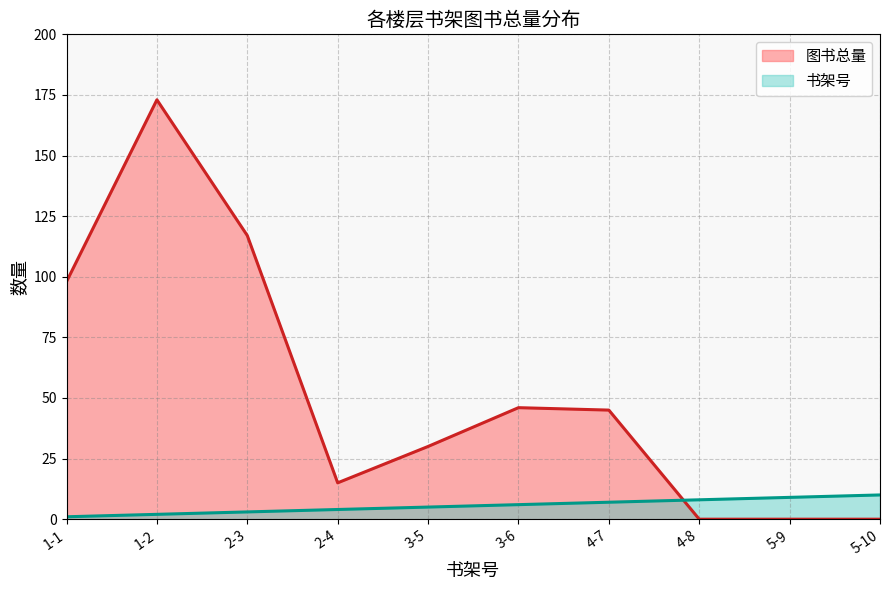

Between which two adjacent categories do 书架号 and 图书总量 first intersect?

4-7 and 4-8